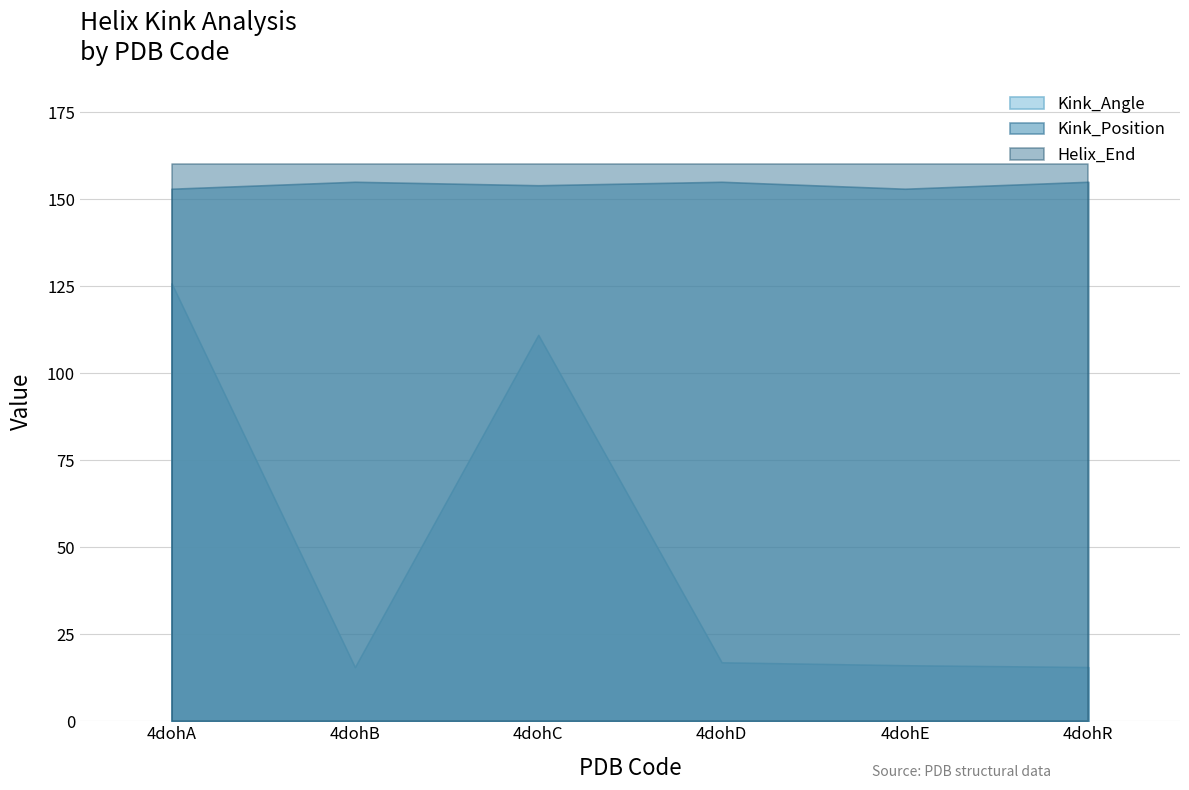

Which series has the widest spread of values?

Kink_Angle